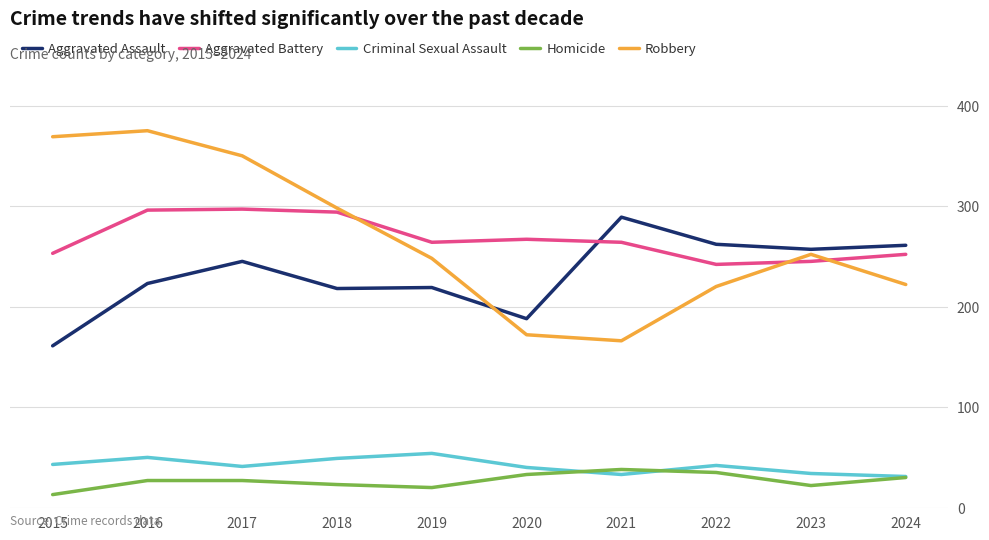

What is the greatest value displayed?

375